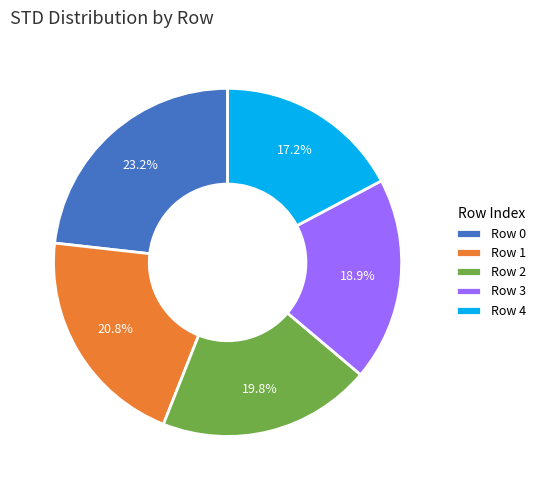

What portion of the pie excludes Row 4?

82.8%